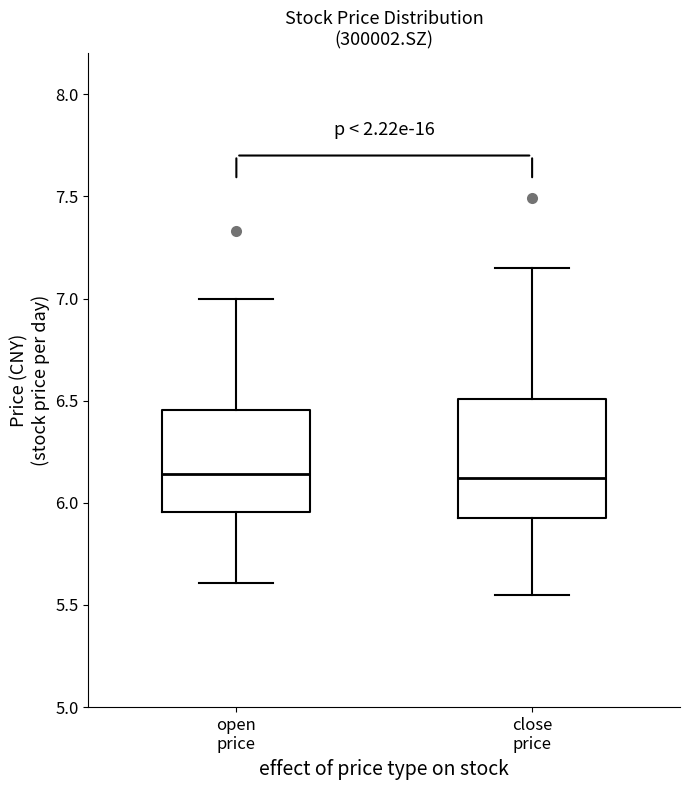

Reading left to right, transcribe this box plot: for each box, give where its median line is, the range the box spans, and where its two whiskers end, as read against the y-axis. The values are not printed on the chart, so give them approximately, as read against the axis.

open price: median 6.15, box 5.95 to 6.45, whiskers 5.60 to 7.00
close price: median 6.10, box 5.95 to 6.50, whiskers 5.55 to 7.15